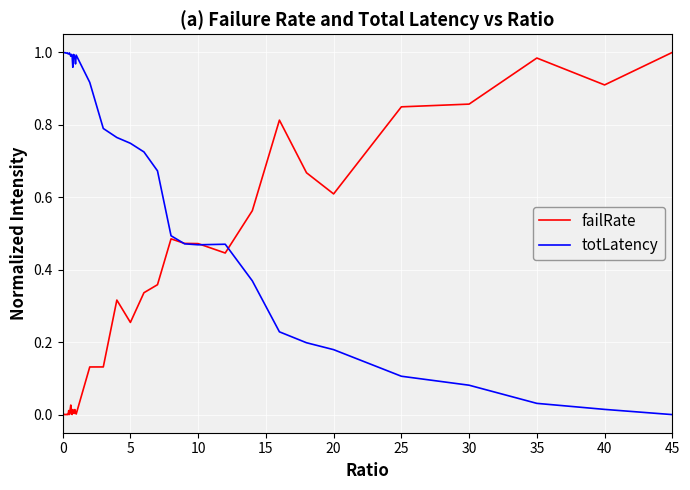

Which series has the largest total across all categories?

totLatency